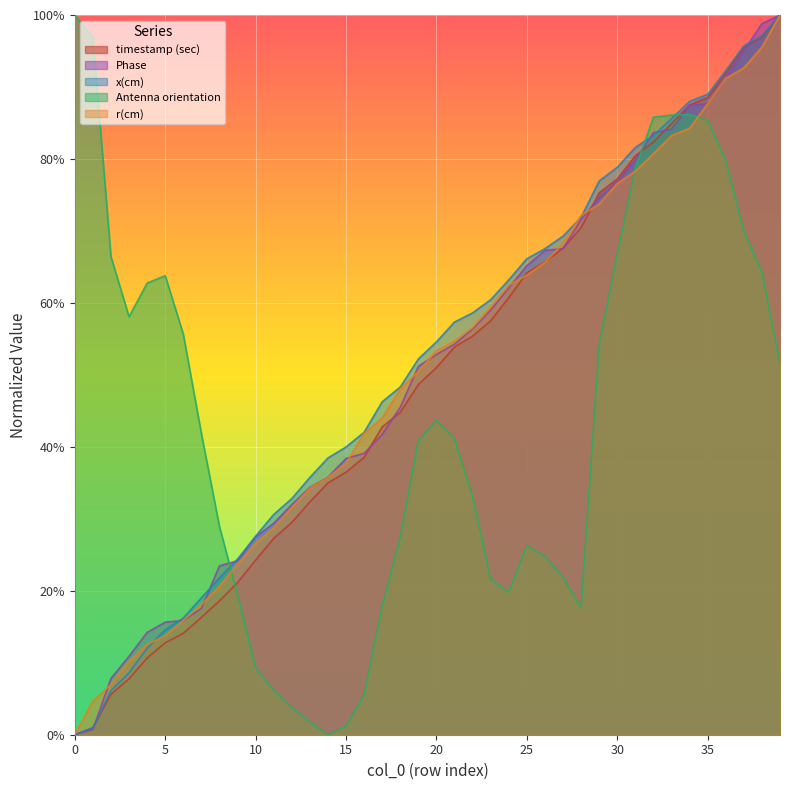

What is the difference between the second highest and minimum values in the r(cm) series?

1.0